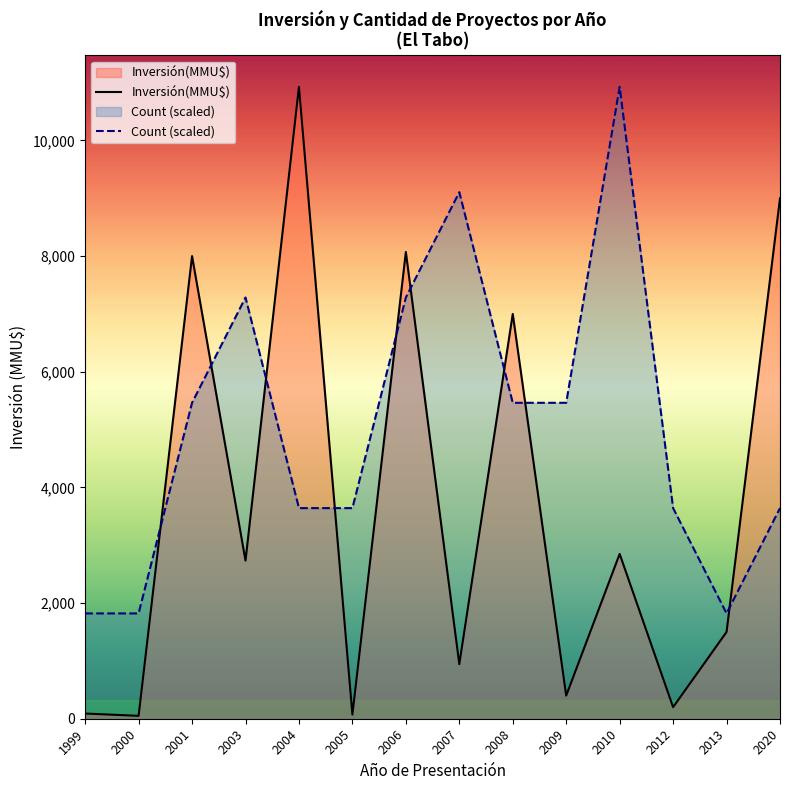

Reading left to right, extract all data points from this chart.

Inversión(MMU$): 90.0	50.0	8000.0	2734.0	10927.0	72.0	8072.0	944.0	7000.0	400.0	2850.0	200.0	1500.0	9000.0
Count (scaled): 1821.2	1821.2	5463.5	7284.7	3642.3	3642.3	7284.7	9105.8	5463.5	5463.5	10927.0	3642.3	1821.2	3642.3